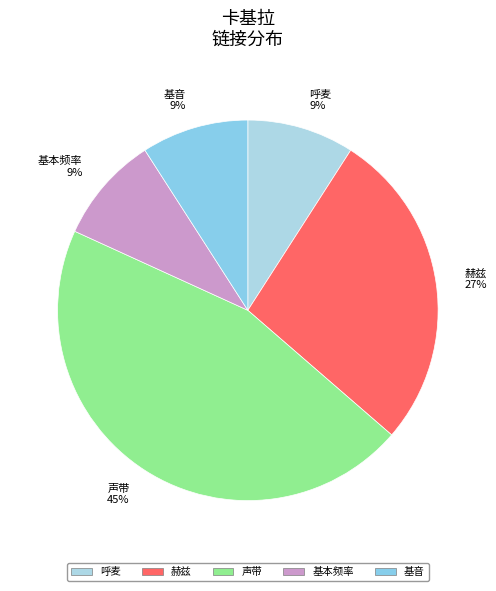

What percentage is the 呼麦 slice, to the nearest percent?

9%